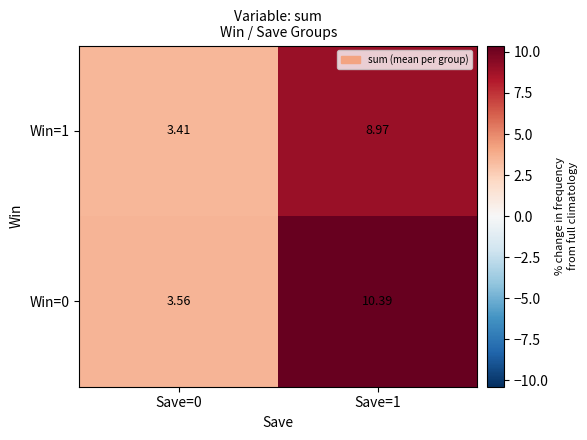

How many values in the Win=1 series exceed 8?

1